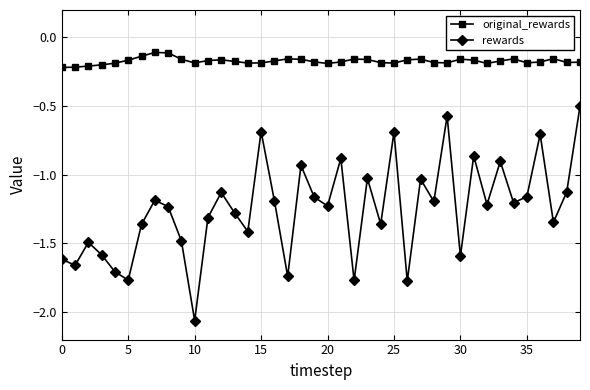

Rank the series by their maximum value, from lowest to highest.

rewards, original_rewards